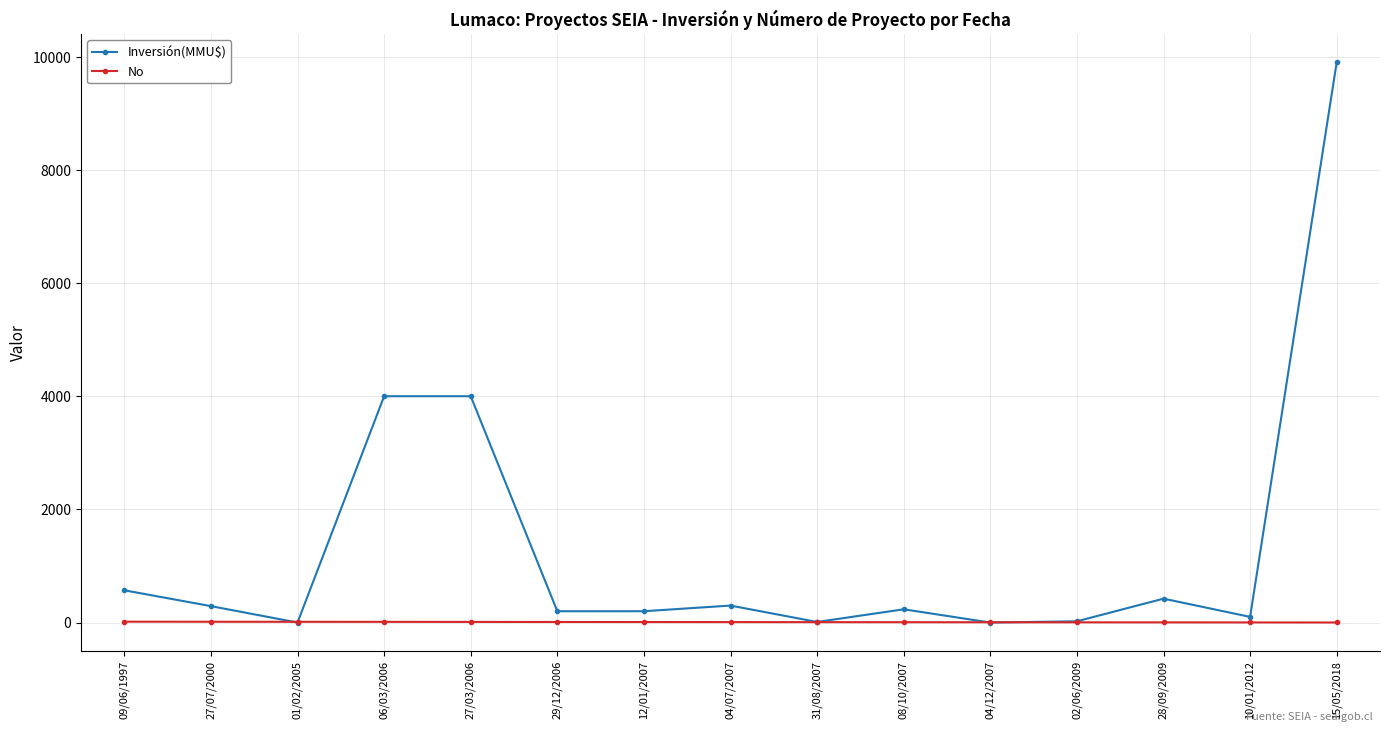

What is the difference between the second highest and minimum values in the Inversión(MMU$) series?

4000